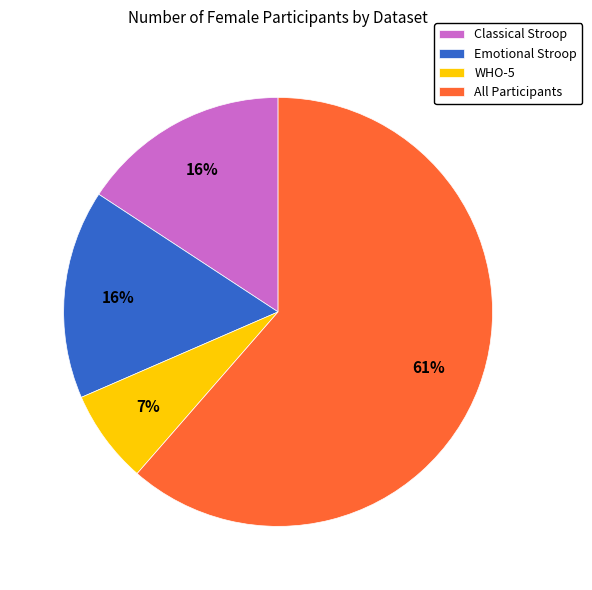

Approximately how many times larger is the value at WHO-5 compared to All Participants?

0.1